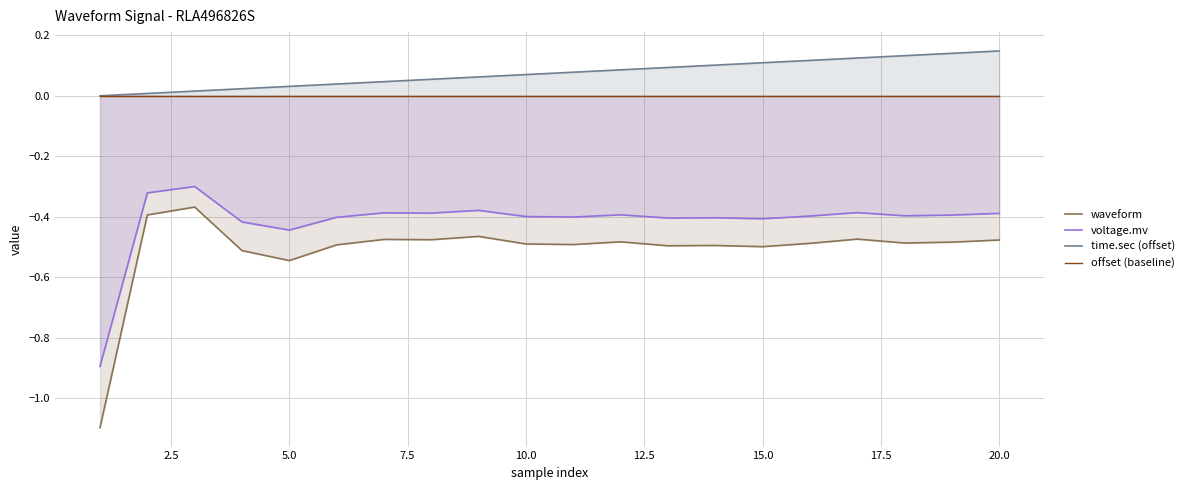

True or false: voltage.mv and time.sec (offset) cross at least once.

False